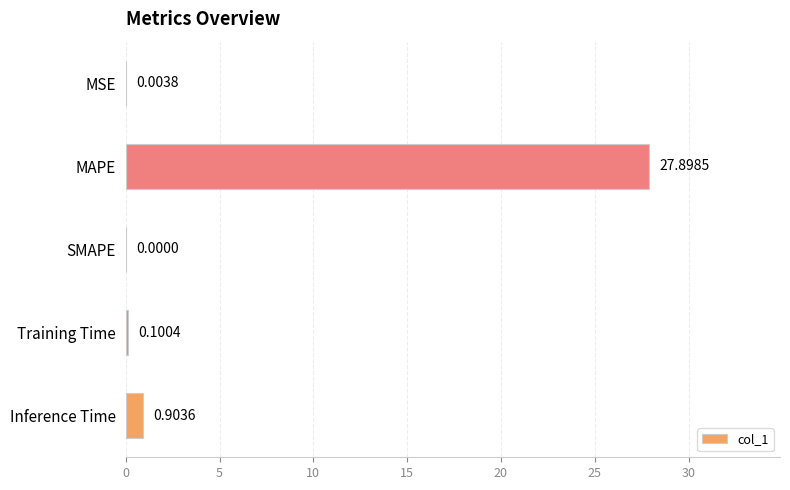

What is the sum of all values?

28.9